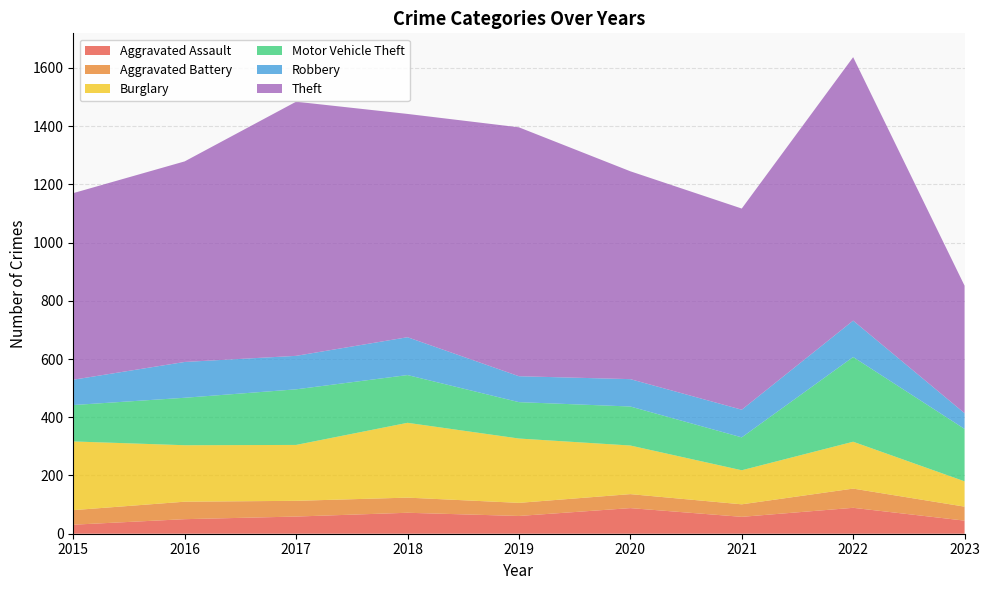

Reading left to right, list all the values displayed in this chart.

Aggravated Assault: 2015=31	2016=50	2017=59	2018=72	2019=61	2020=88	2021=58	2022=89	2023=45
Aggravated Battery: 2015=50	2016=60	2017=54	2018=52	2019=45	2020=48	2021=43	2022=66	2023=48
Burglary: 2015=236	2016=194	2017=192	2018=257	2019=221	2020=167	2021=117	2022=161	2023=87
Motor Vehicle Theft: 2015=125	2016=163	2017=191	2018=164	2019=125	2020=134	2021=113	2022=291	2023=180
Robbery: 2015=87	2016=123	2017=115	2018=130	2019=89	2020=94	2021=95	2022=125	2023=54
Theft: 2015=641	2016=689	2017=873	2018=767	2019=855	2020=714	2021=691	2022=905	2023=438